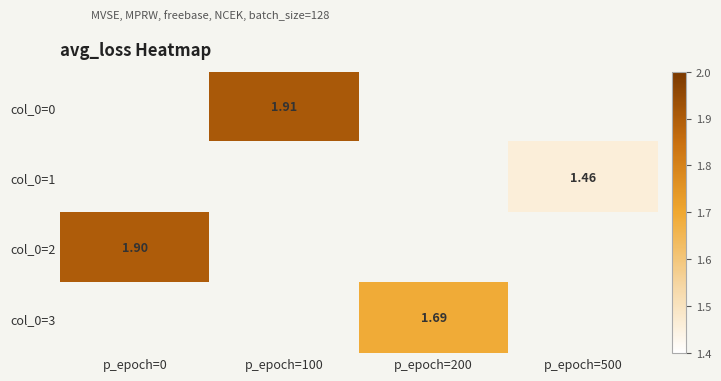

Which label corresponds to the largest value in the chart?

p_epoch=100